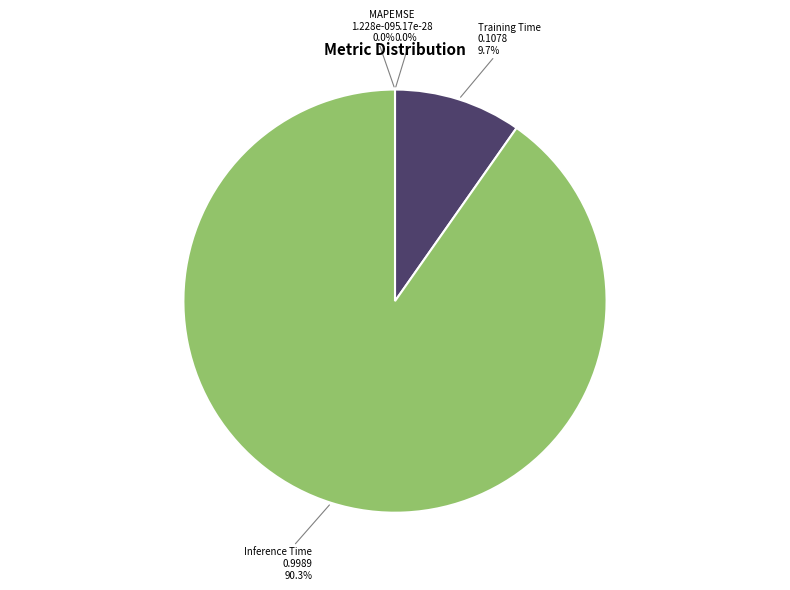

Is Inference Time the majority of the pie?

Yes